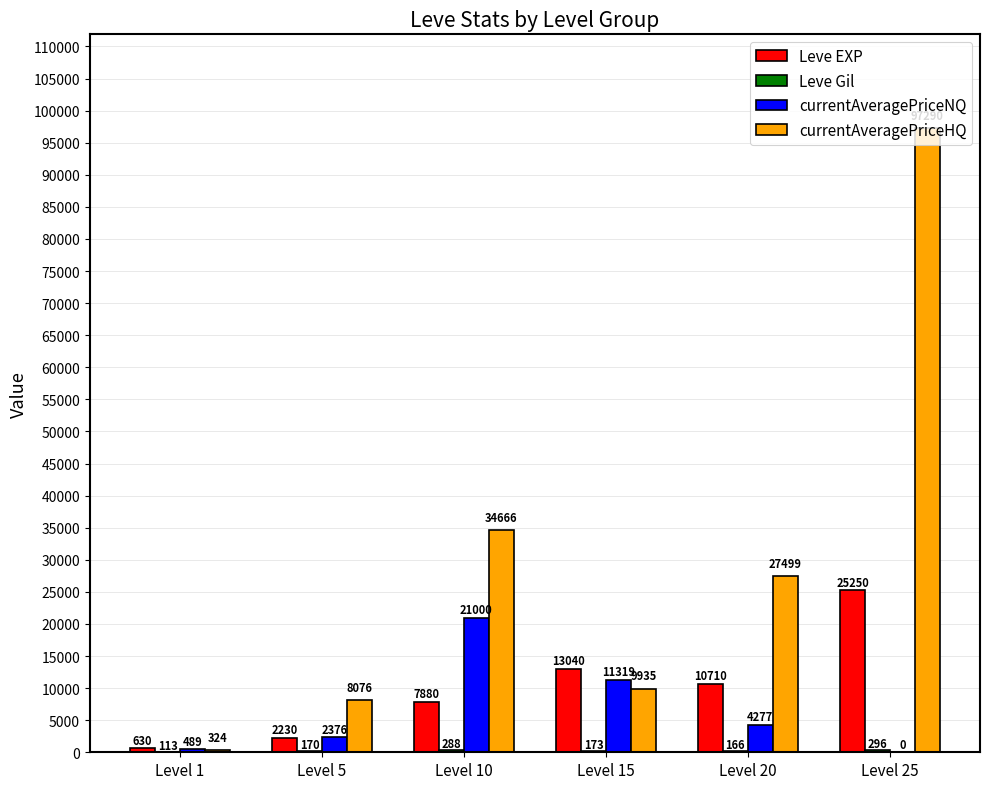

What is the sum of all Leve EXP values?

59740